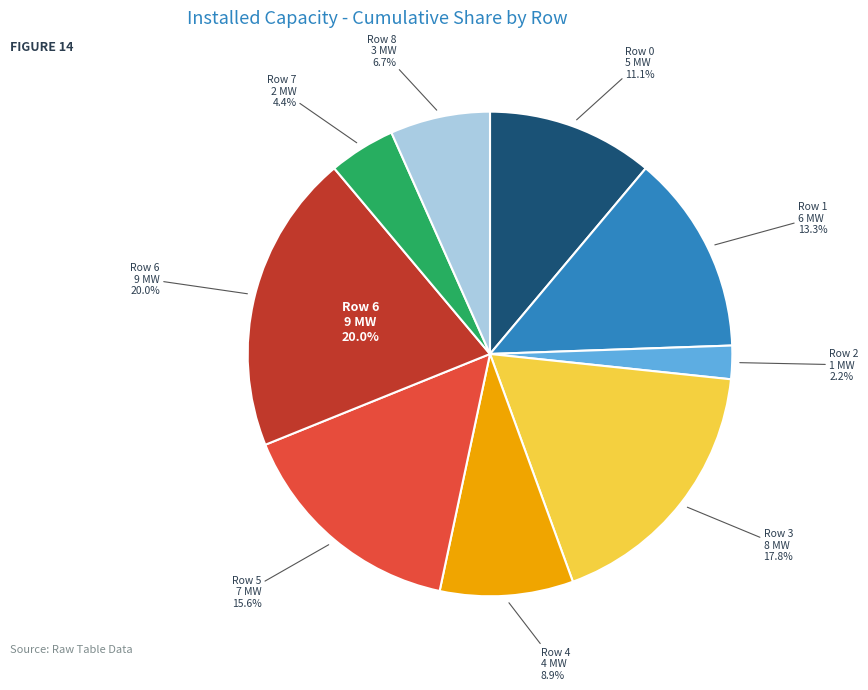

Rank the categories by value from highest to lowest.

Row 6, Row 3, Row 5, Row 1, Row 0, Row 4, Row 8, Row 7, Row 2